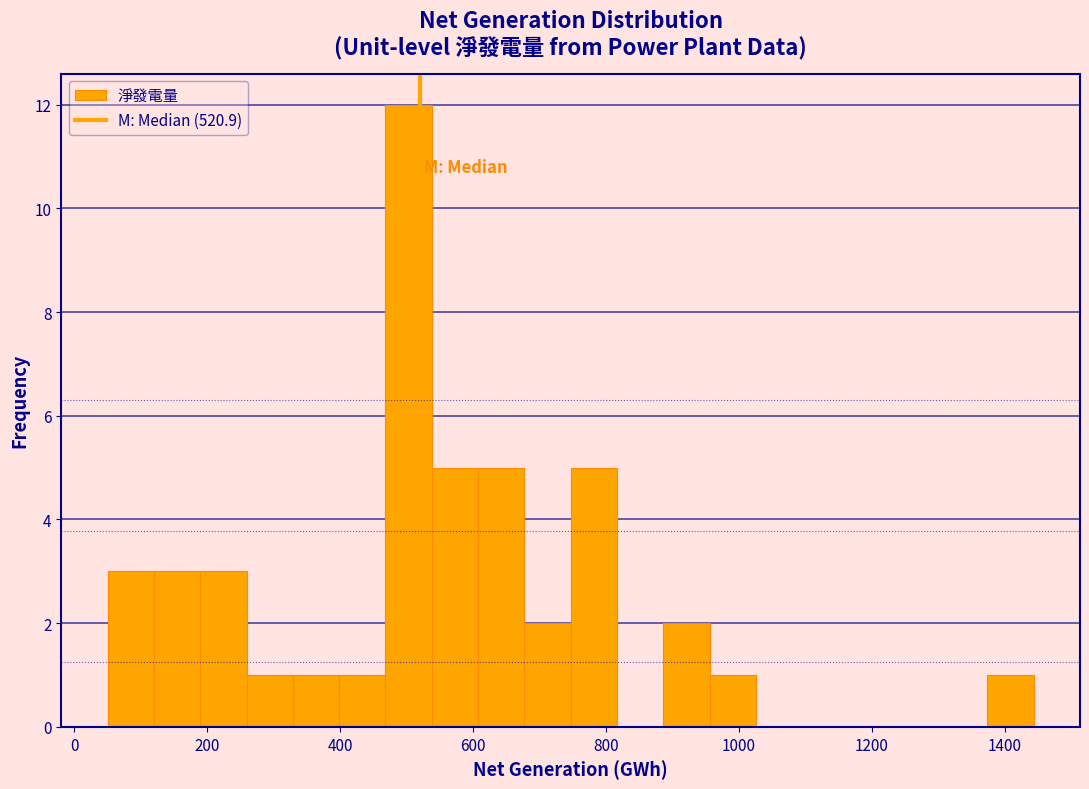

Read against the x-axis, roughly where is the centre of the tallest bar?

500